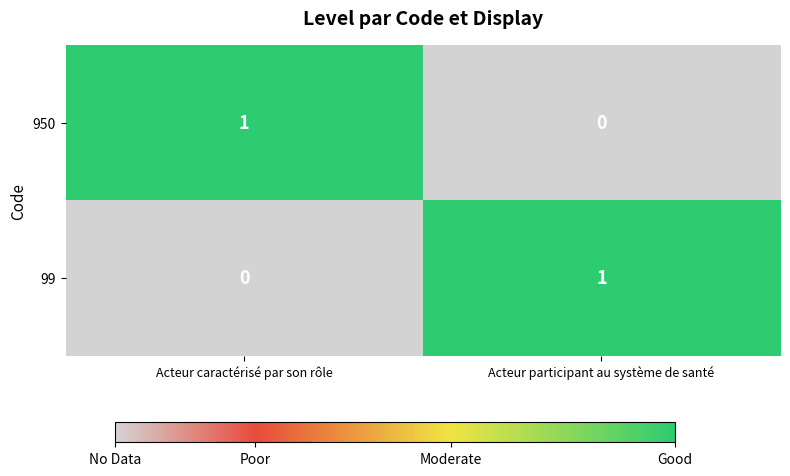

The value of 950 at Acteur participant au système de santé is 0. True or false?

True